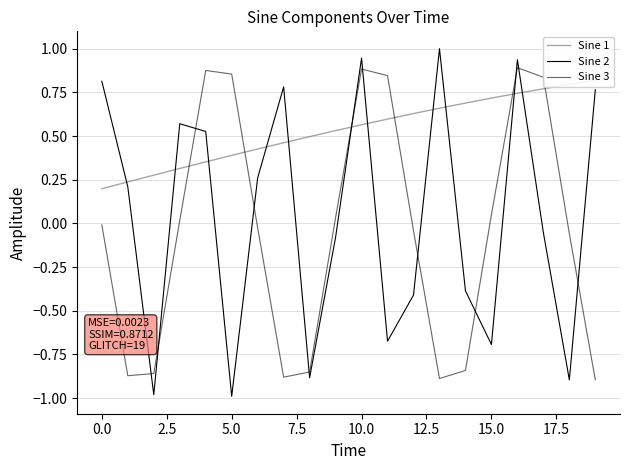

Which series has the largest range (max minus min)?

Sine 2